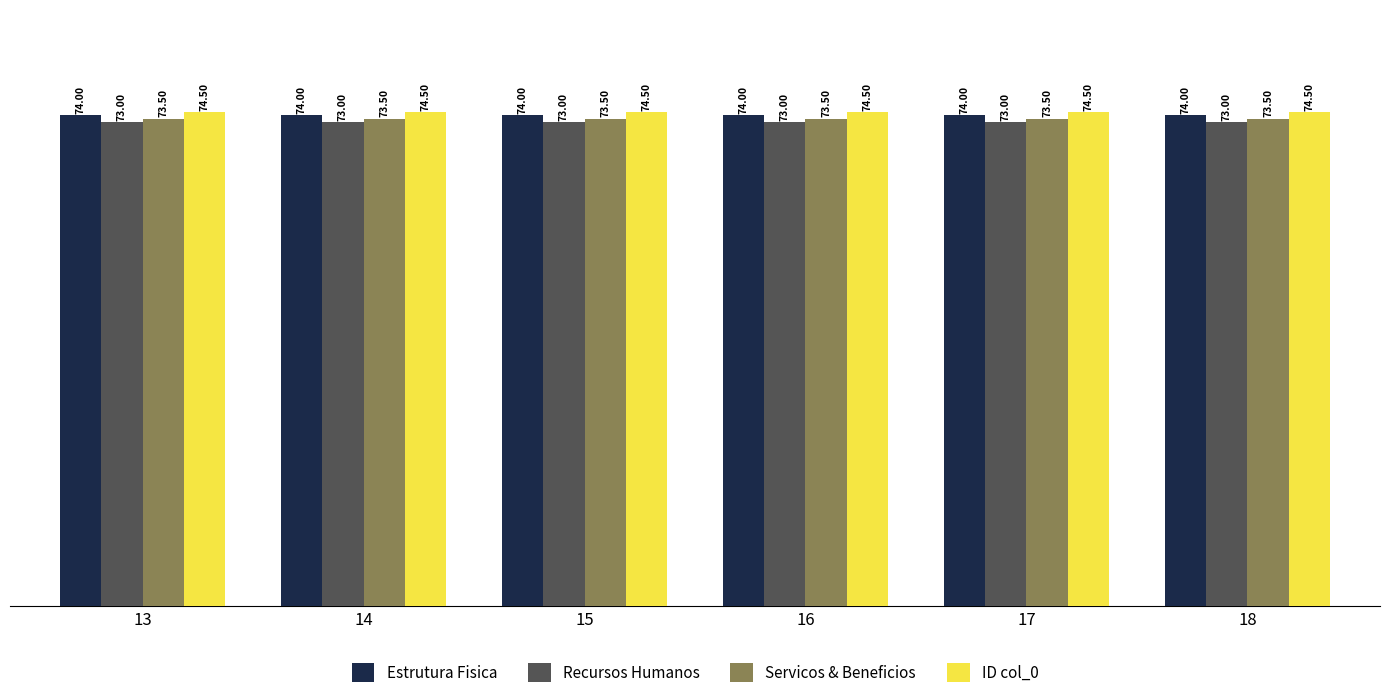

What is the value of the Servicos & Beneficios bar at the 4th from the left?

73.5